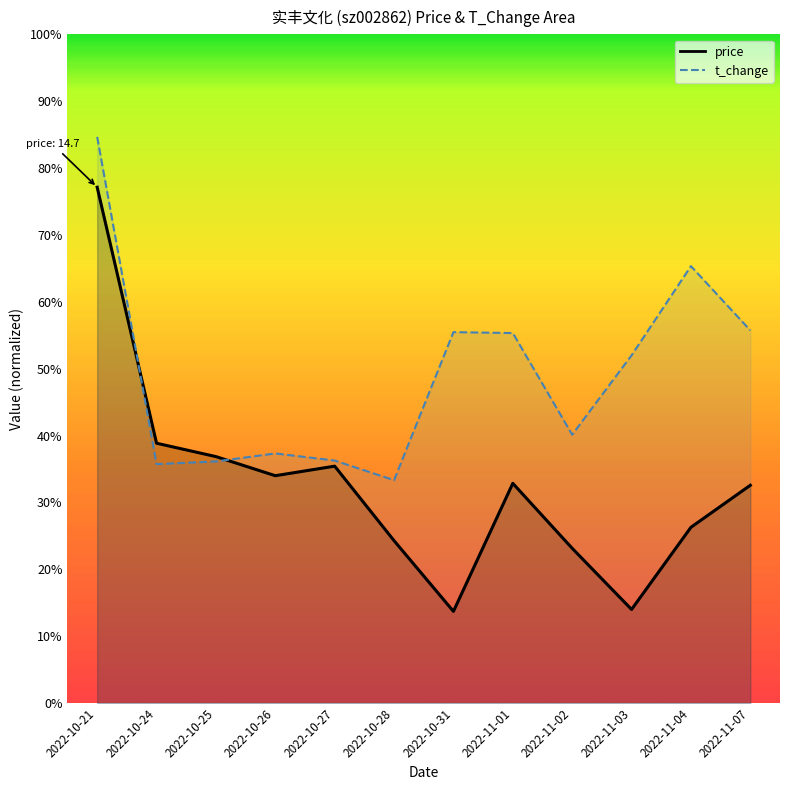

What value does the t_change series have at 2022-10-26?

0.4